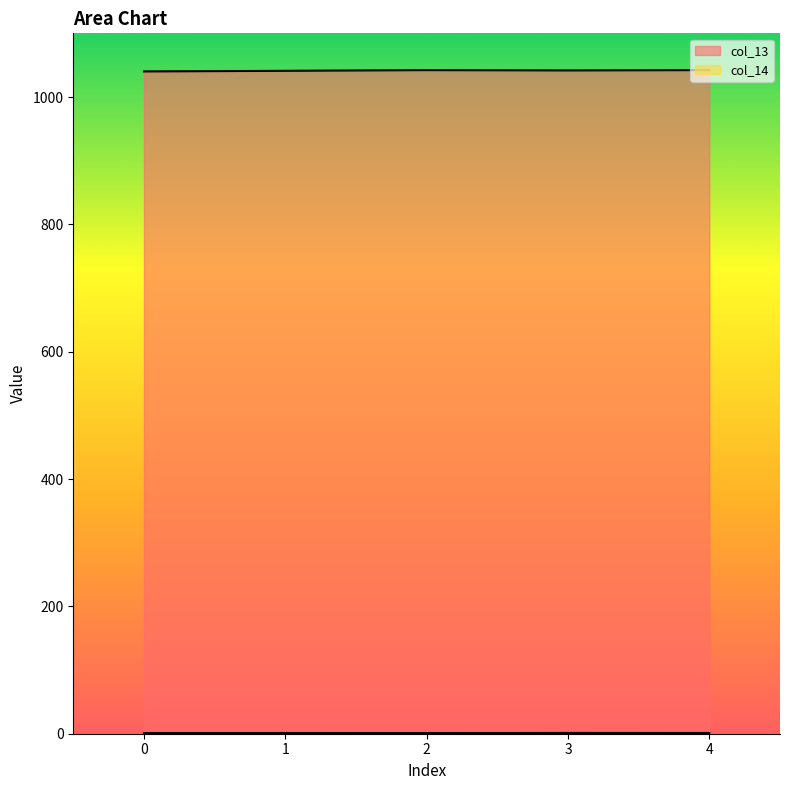

List the labels in order of col_14 value, largest first.

3, 4, 1, 0, 2